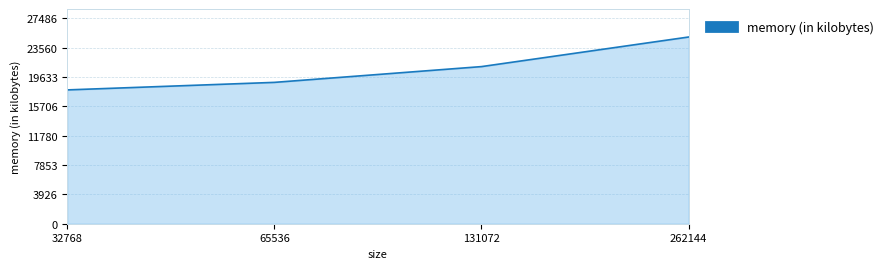

What is the difference between the maximum and minimum values?

7080